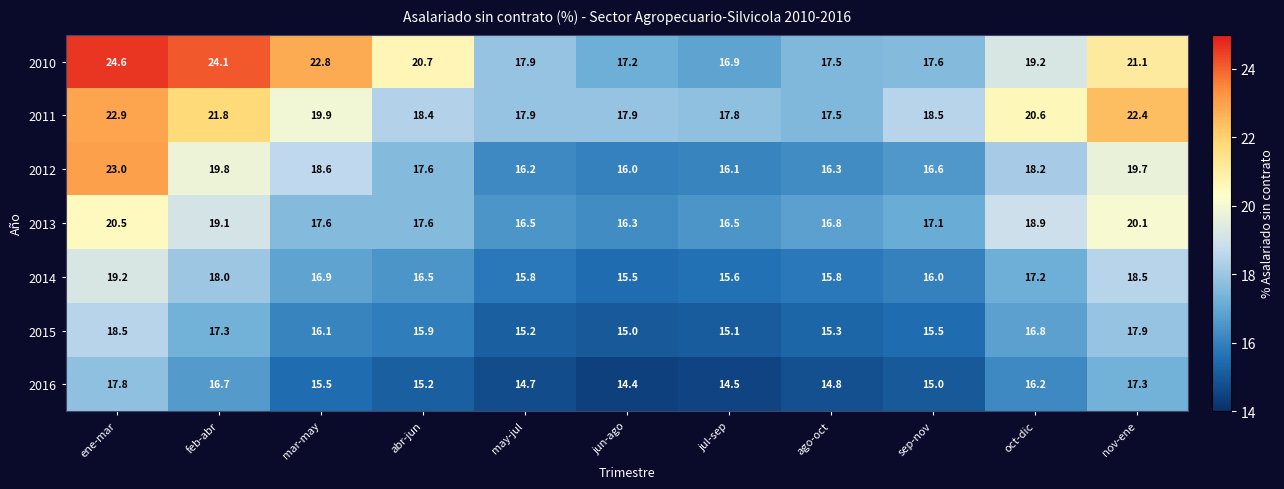

What is the smallest value displayed?

14.4